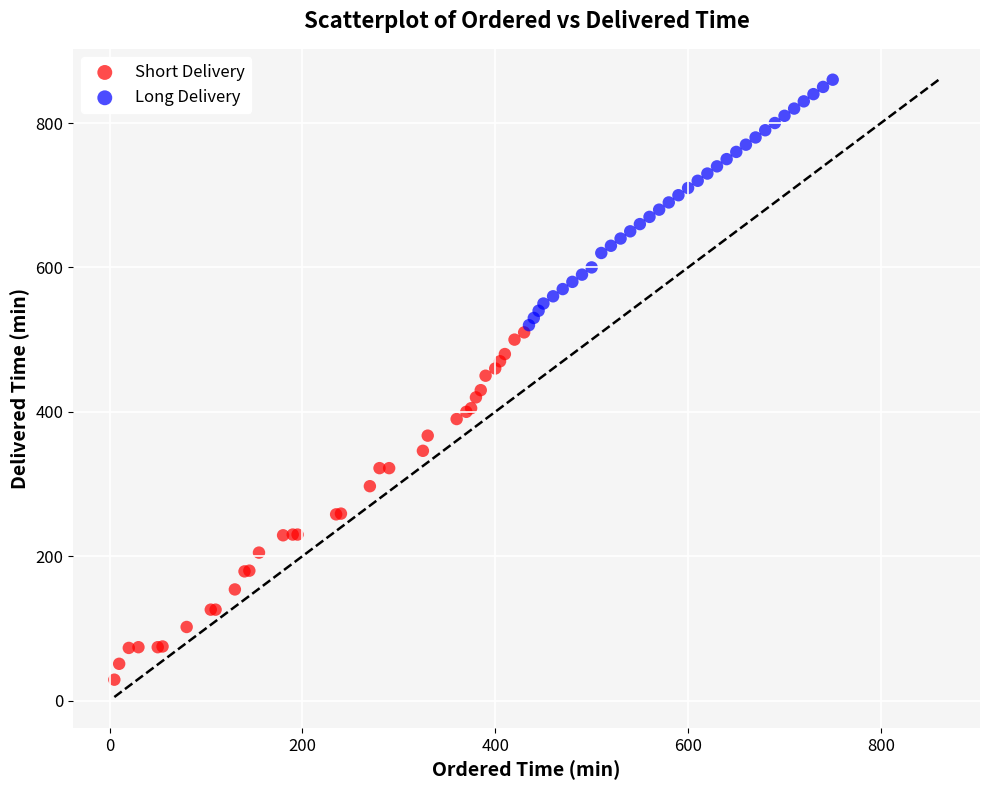

Which series reaches the maximum Y coordinate?

Long Delivery